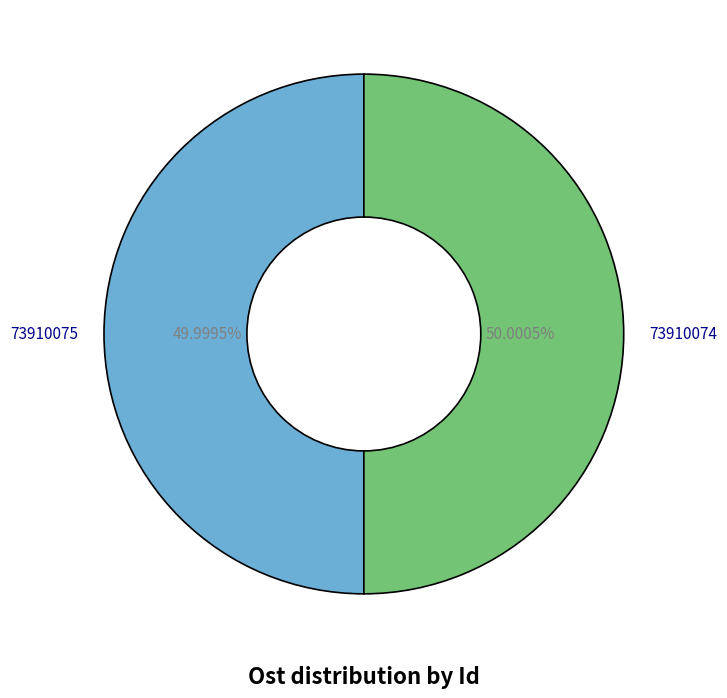

Does any single category account for the majority?

Yes